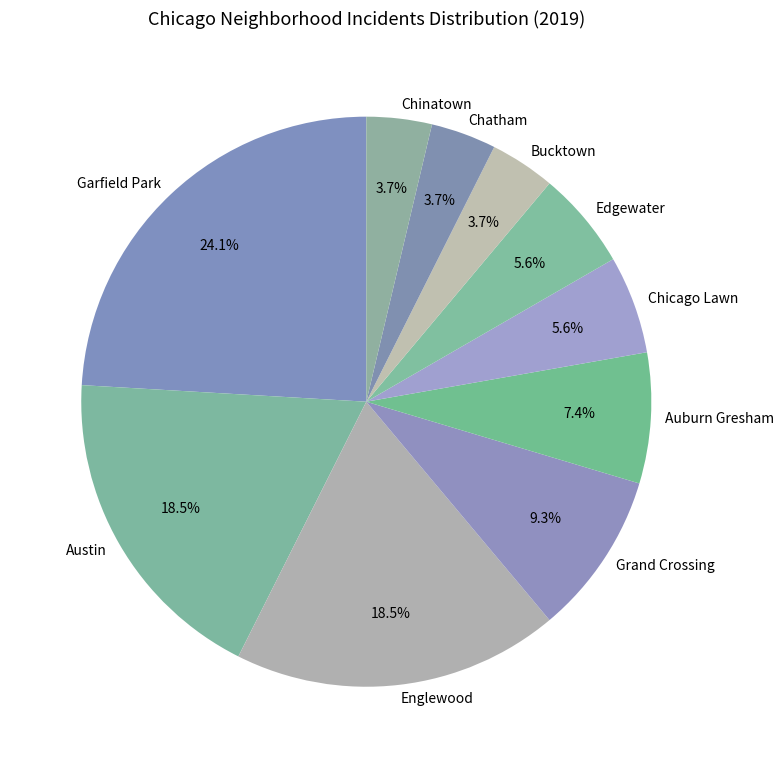

Is there any slice that represents more than half of the pie?

No